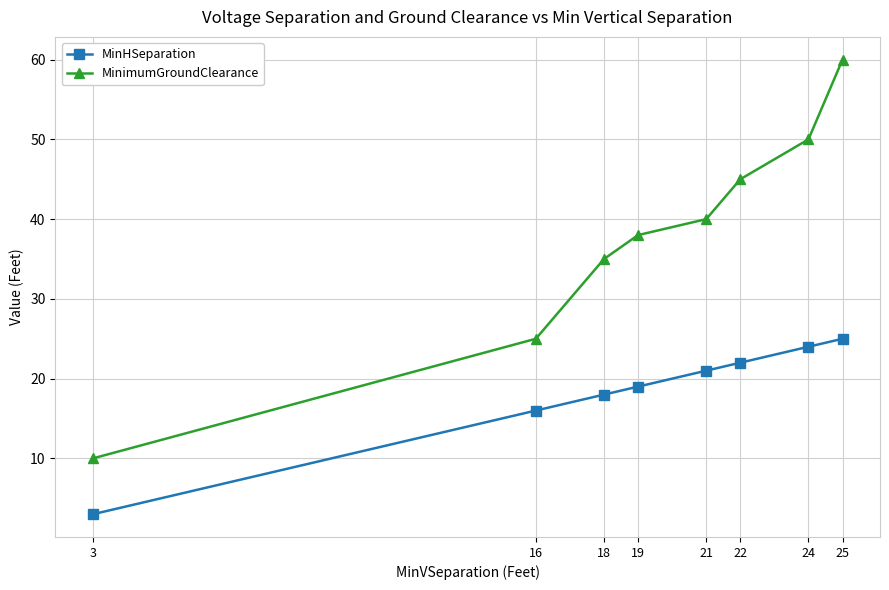

Reading left to right, extract all data points from this chart.

MinHSeparation: 3	16	18	19	21	22	24	25
MinimumGroundClearance: 10	25	35	38	40	45	50	60